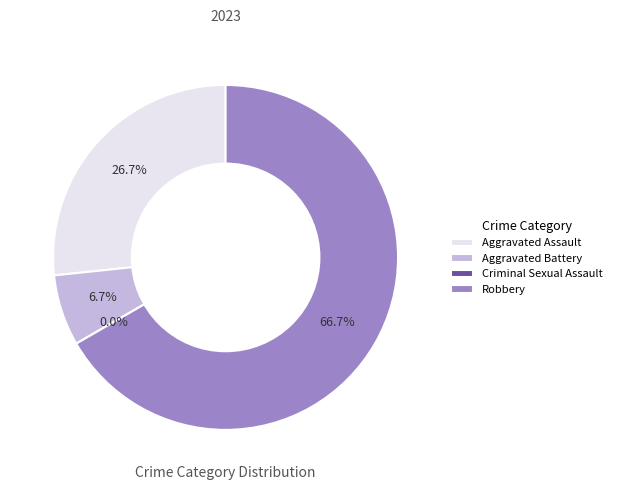

To the nearest percent, what is the average slice percentage?

25%